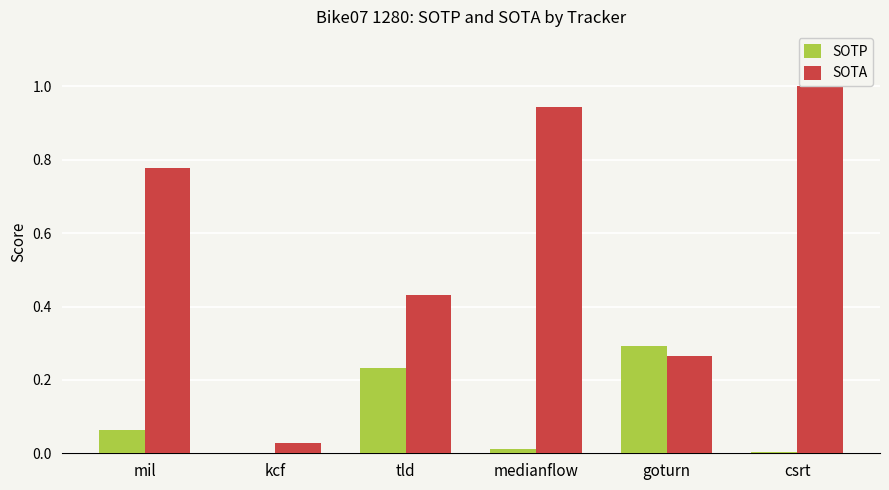

Which series changed the most between kcf and csrt?

SOTA